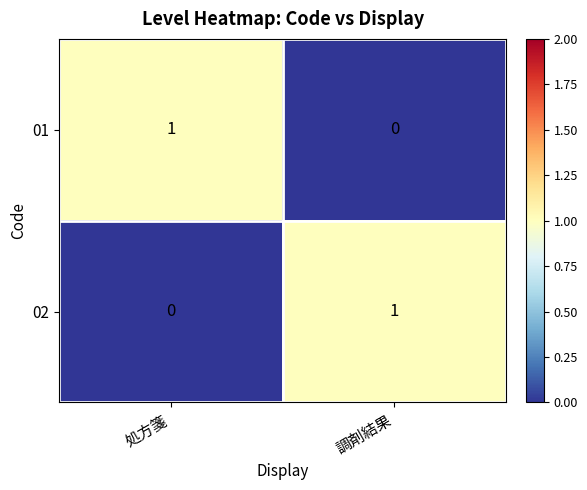

Is it true that 02 equals 1 at 調剤結果?

True